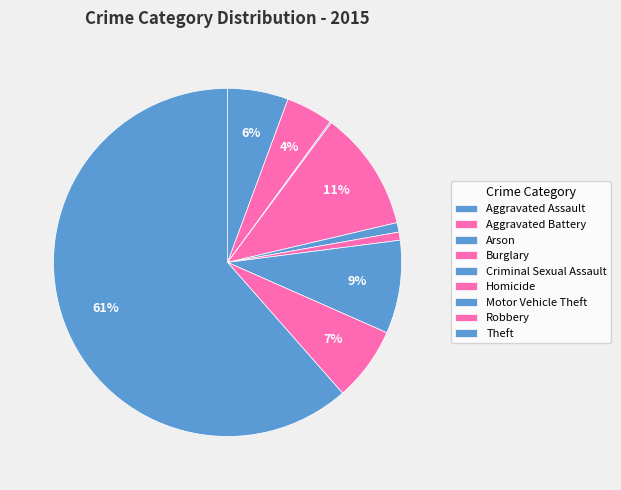

Rank the categories by value from highest to lowest.

Theft, Burglary, Motor Vehicle Theft, Robbery, Aggravated Assault, Aggravated Battery, Criminal Sexual Assault, Homicide, Arson